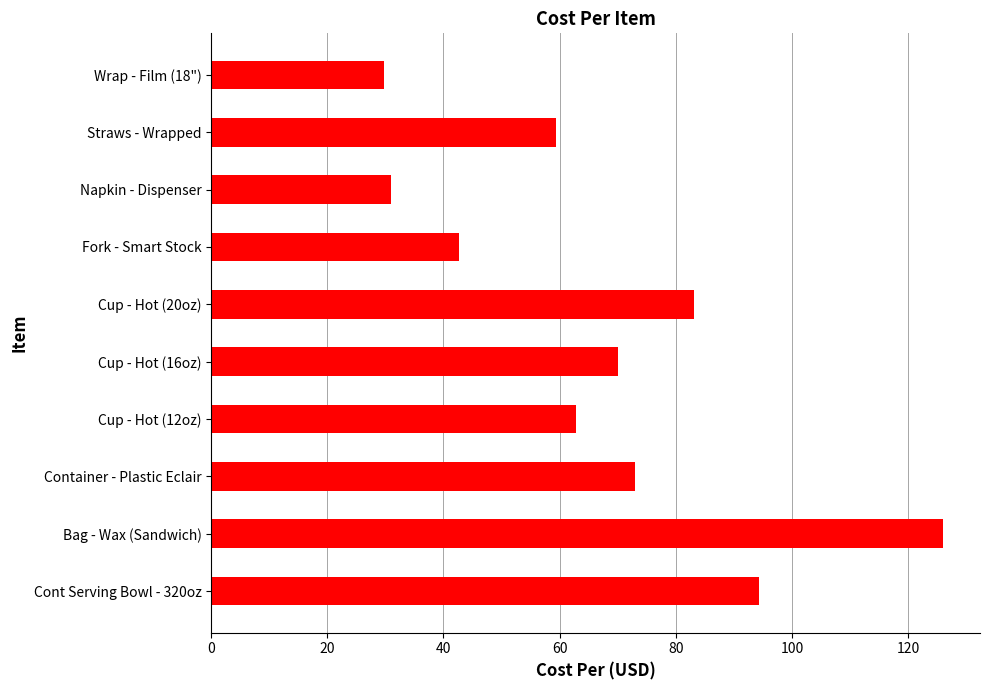

What is the average value?

67.2